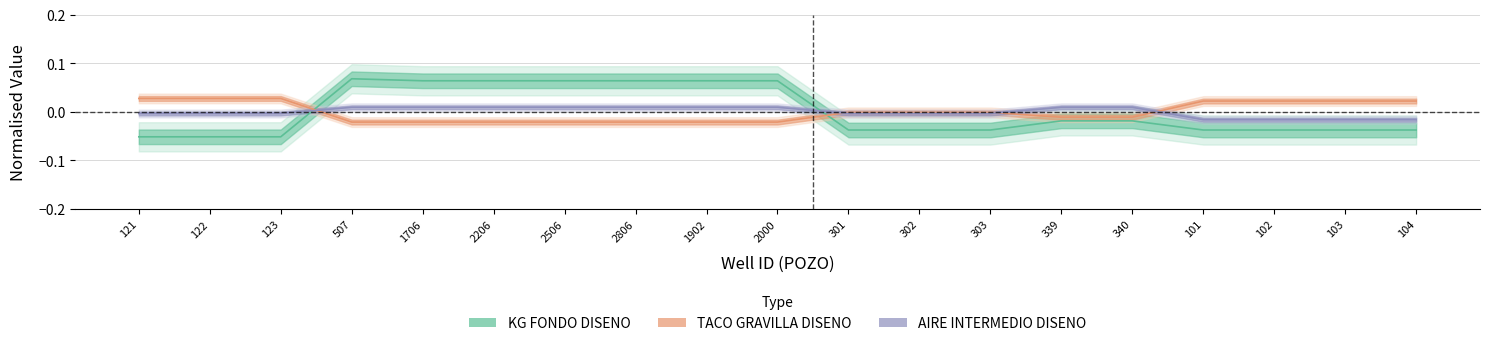

Is this an area chart (filled region under the line)?

No